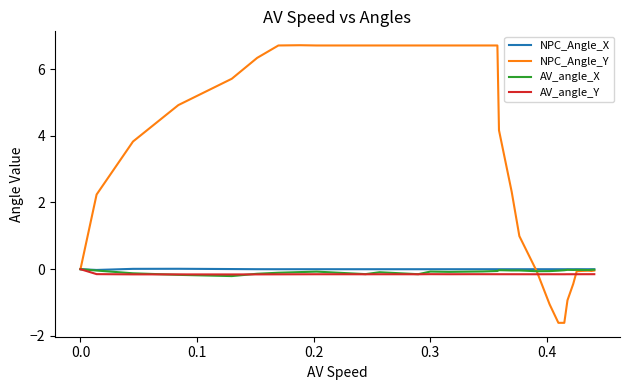

Which series has the largest total across all categories?

NPC_Angle_Y